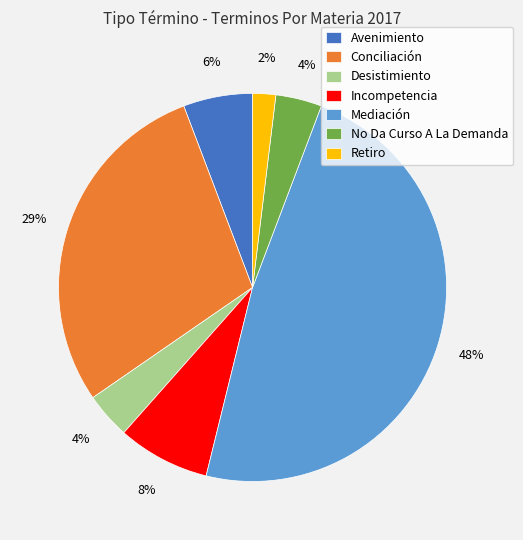

True or false: Mediación accounts for 48% of the total.

True